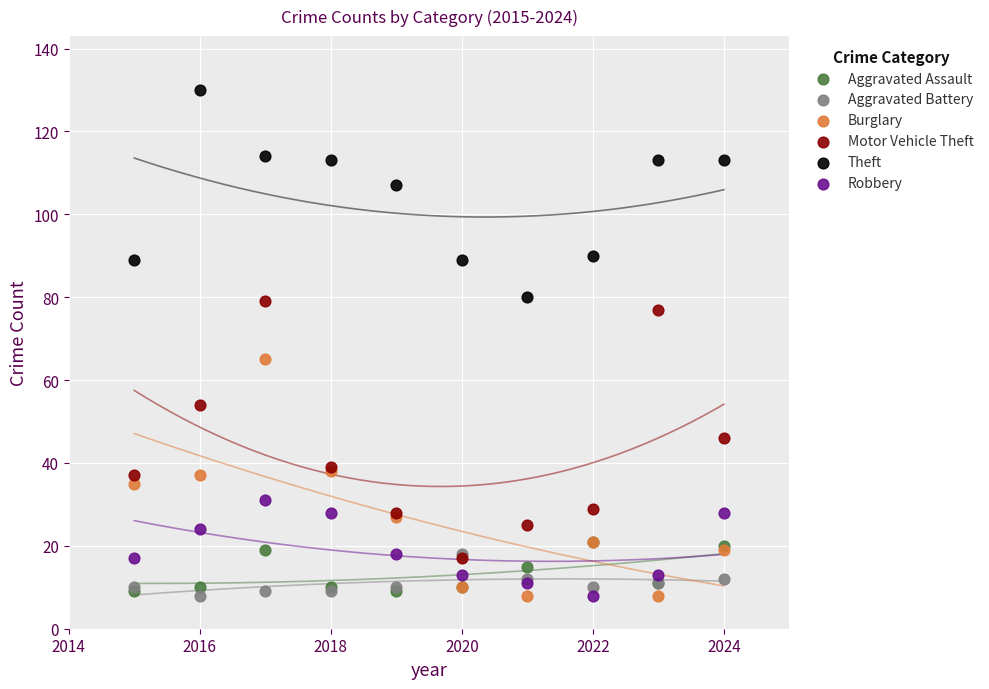

Across all series, what Y value is closest to 69?

65